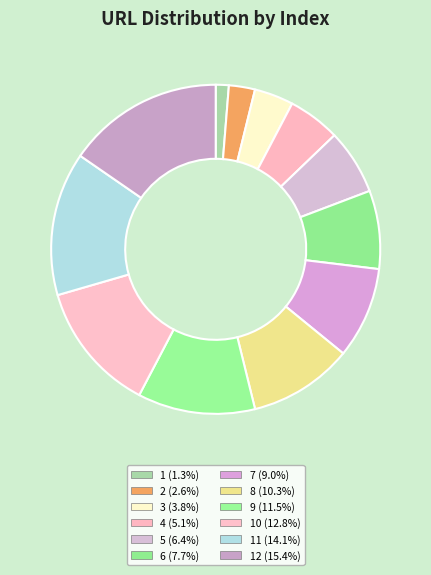

How many slices are in this pie chart?

12